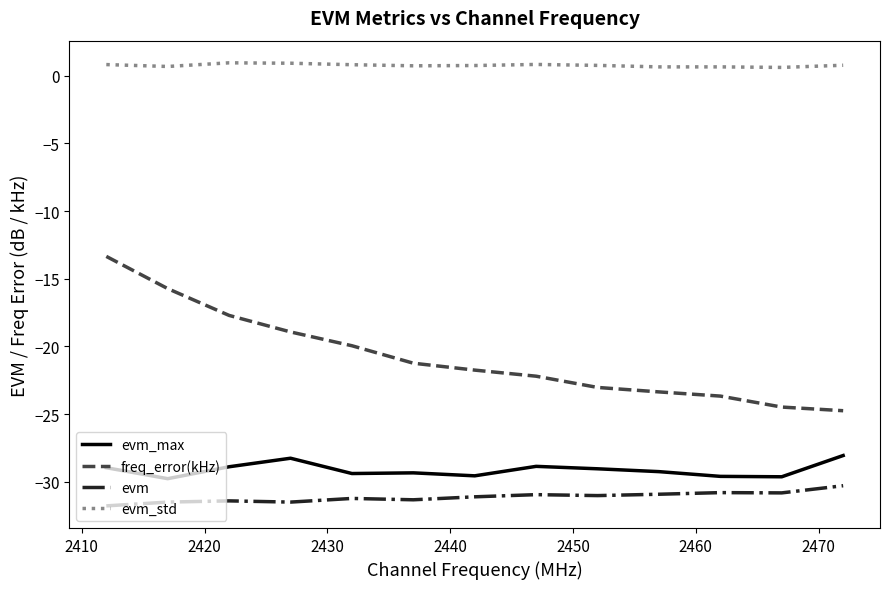

List the series in order of their peak value, highest first.

evm_std, freq_error(kHz), evm_max, evm